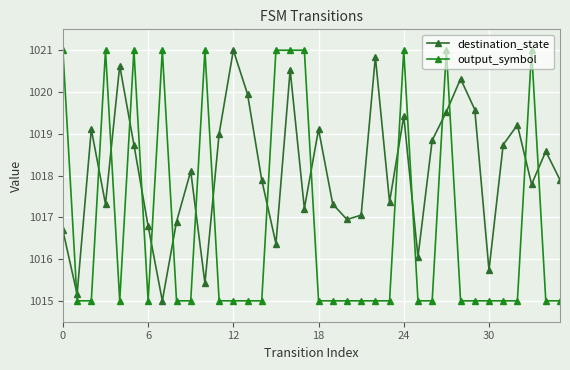

In destination_state, how many points are lower than both neighbors (excluding endpoints)?

11